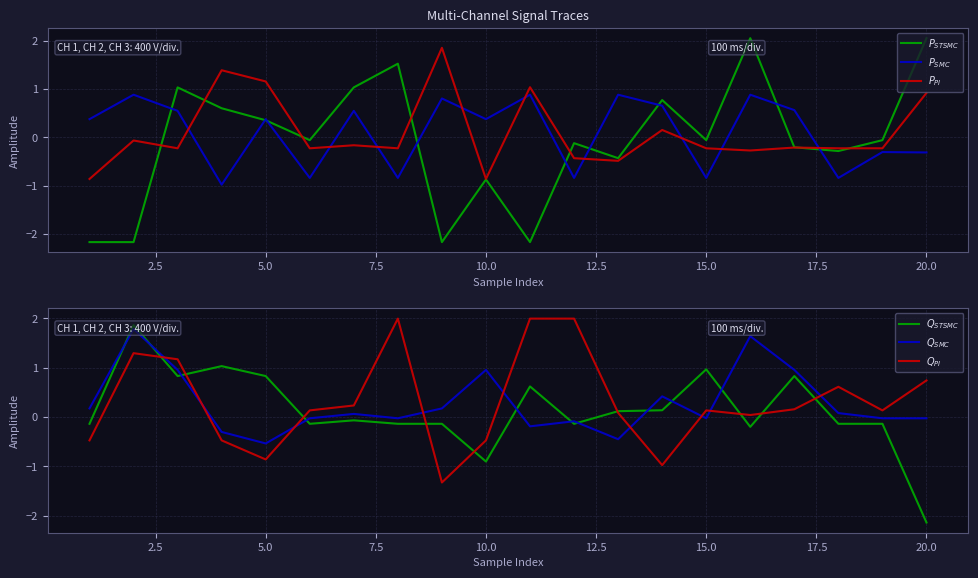

What is the spread (max minus min) of values at 17.5?

2.8